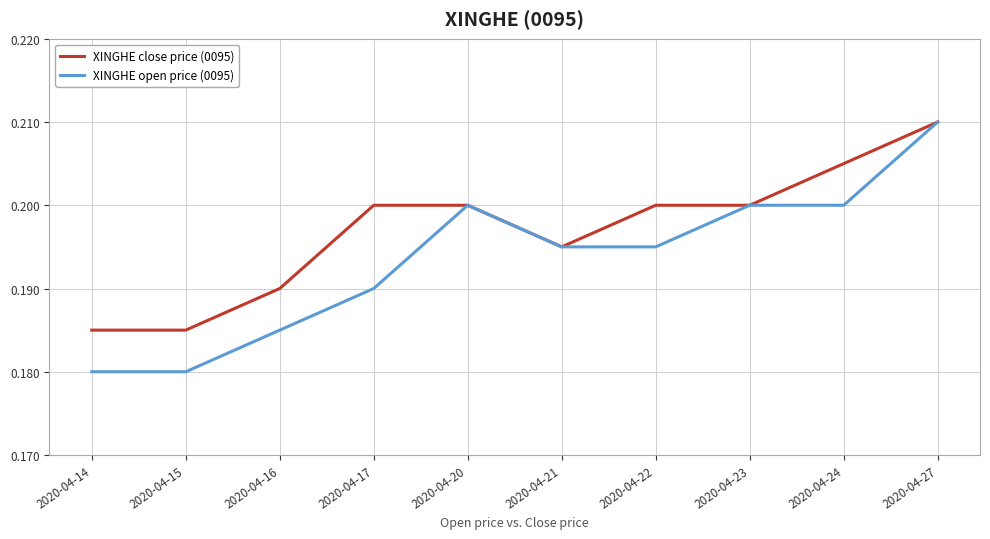

Which series has the largest range (max minus min)?

XINGHE open price (0095)